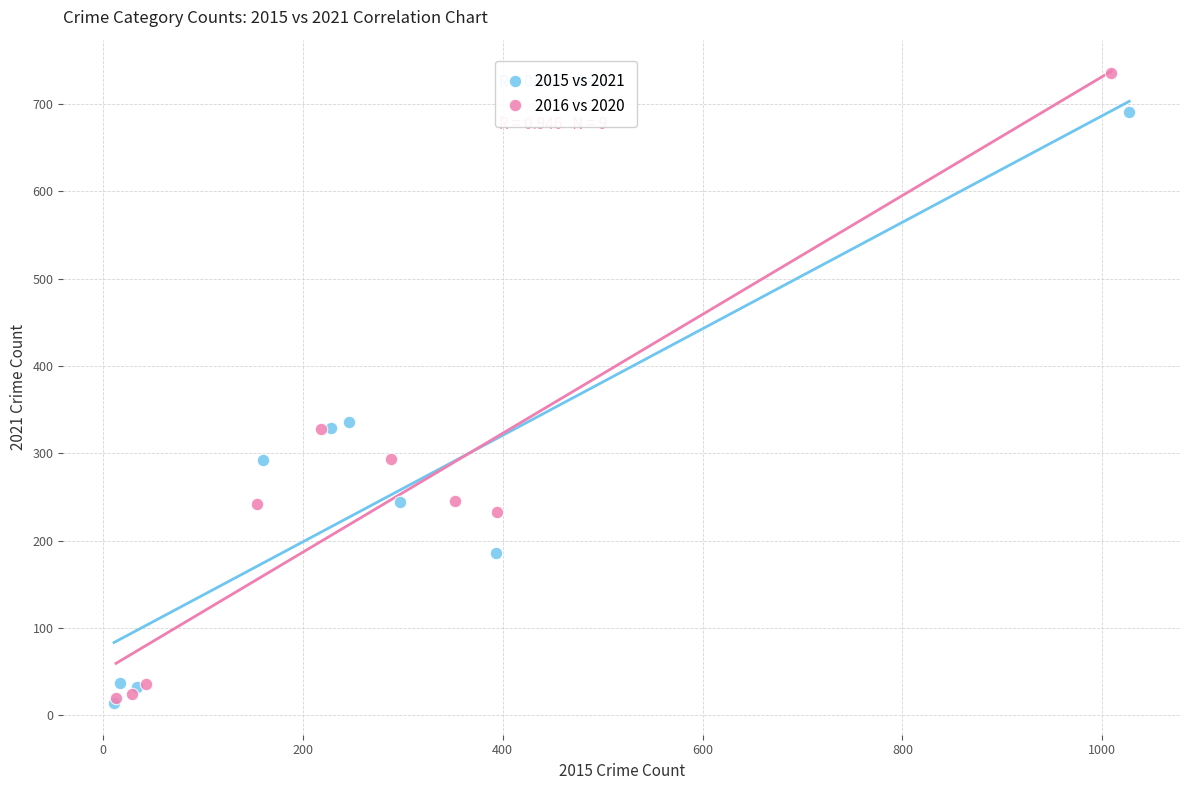

Which series contains the highest Y value?

2016 vs 2020